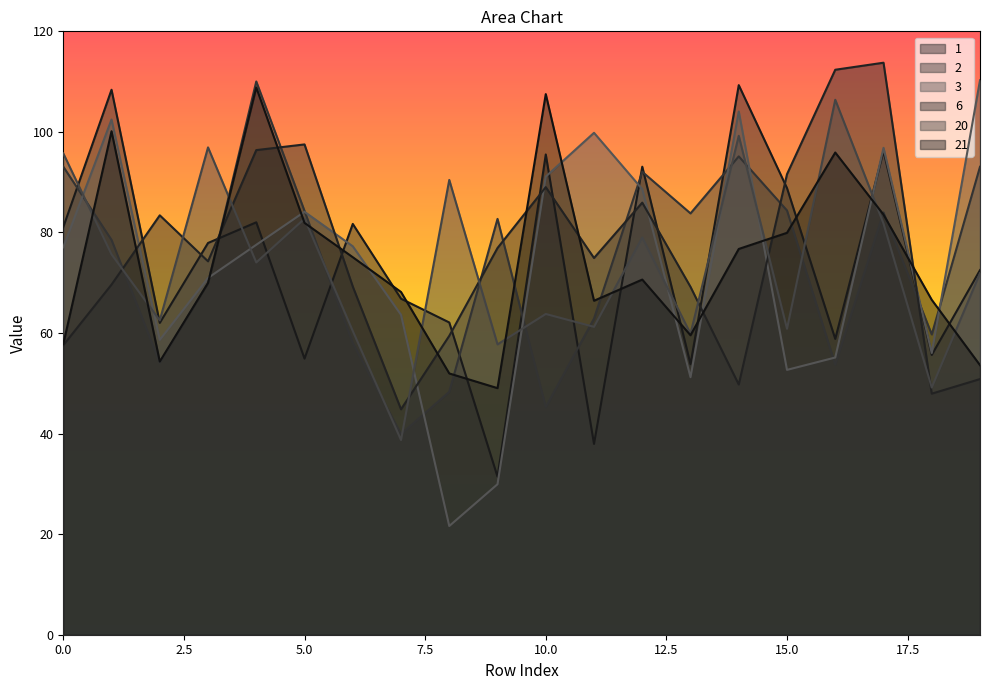

After their last crossing, which series has the higher values: 2 or 21?

2